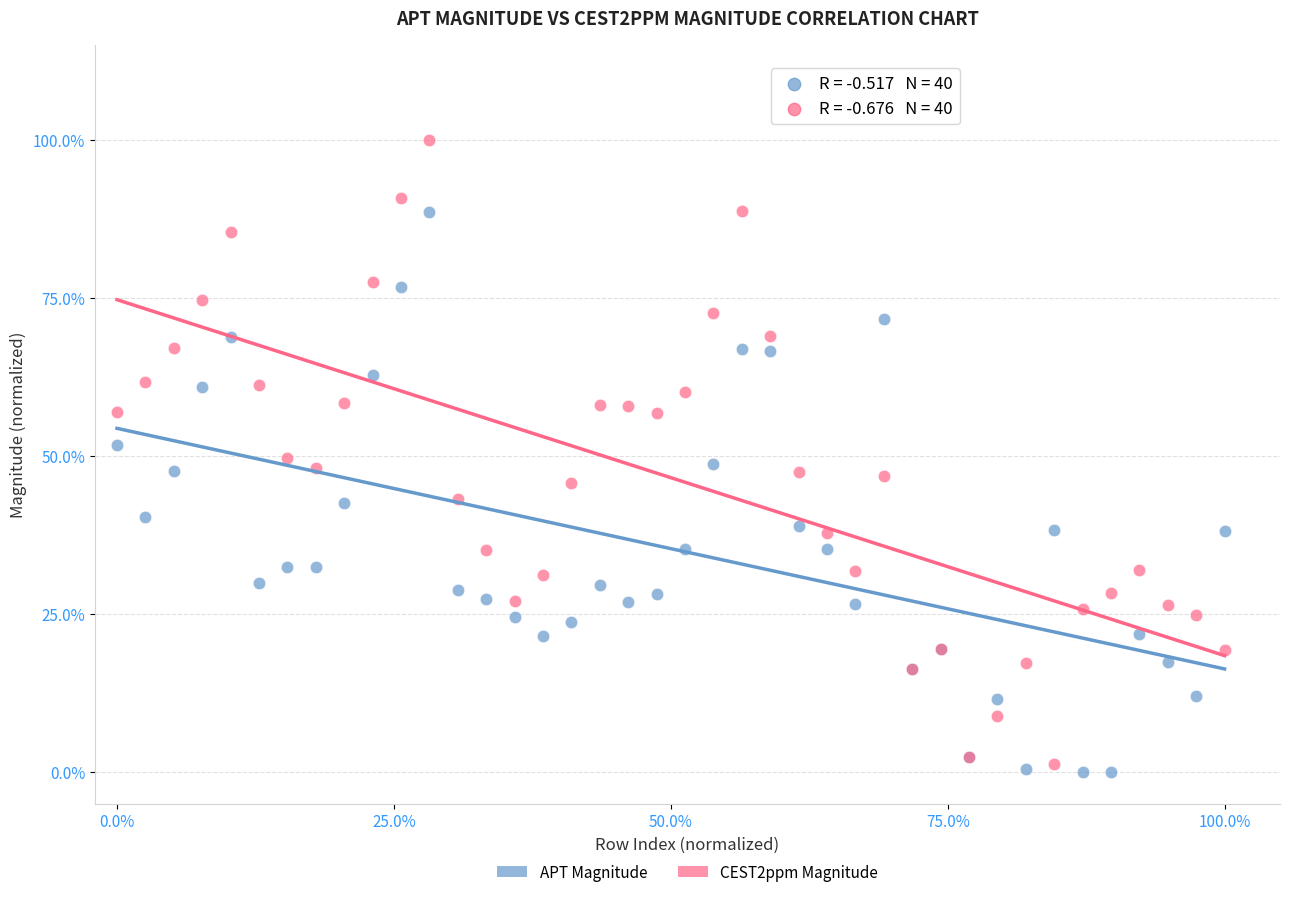

Which series reaches the minimum Y coordinate?

APT Magnitude